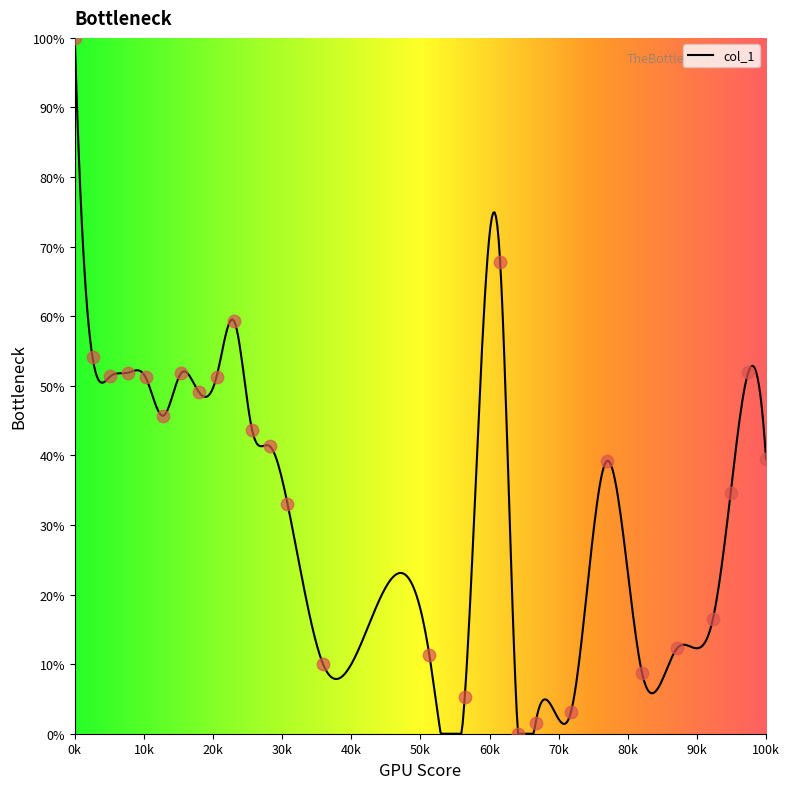

What is the highest value of the col_1 series?

100.0